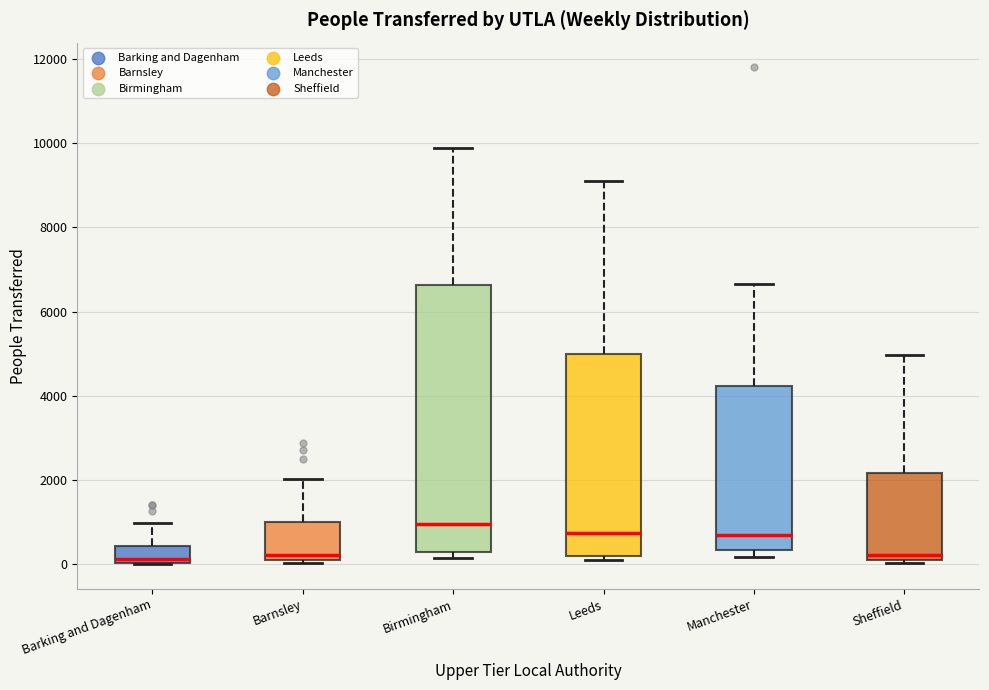

Reading left to right, read every box against the y-axis: the position of its median line, the range the box covers, and the ends of its whiskers. The values are not printed on the chart, so give them approximately, as read against the axis.

Barking and Dagenham: median 200, box 0 to 400, whiskers 0 to 1000
Barnsley: median 200 (just above the box's lower edge), box 200 to 1000, whiskers 0 to 2000
Birmingham: median 1000, box 200 to 6600, whiskers 200 (just below the box's lower edge) to 9800
Leeds: median 800, box 200 to 5000, whiskers 0 to 9000
Manchester: median 600, box 400 to 4200, whiskers 200 to 6600
Sheffield: median 200 (just above the box's lower edge), box 200 to 2200, whiskers 0 to 5000